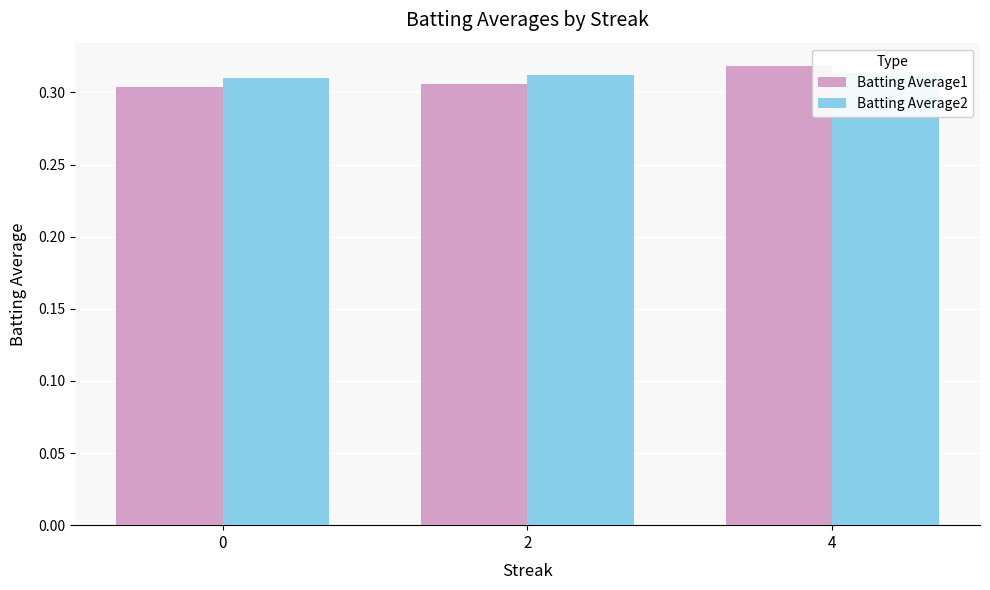

Reading left to right, what are all the values shown in this chart?

Batting Average1: 0=0.3	2=0.3	4=0.3
Batting Average2: 0=0.3	2=0.3	4=0.3